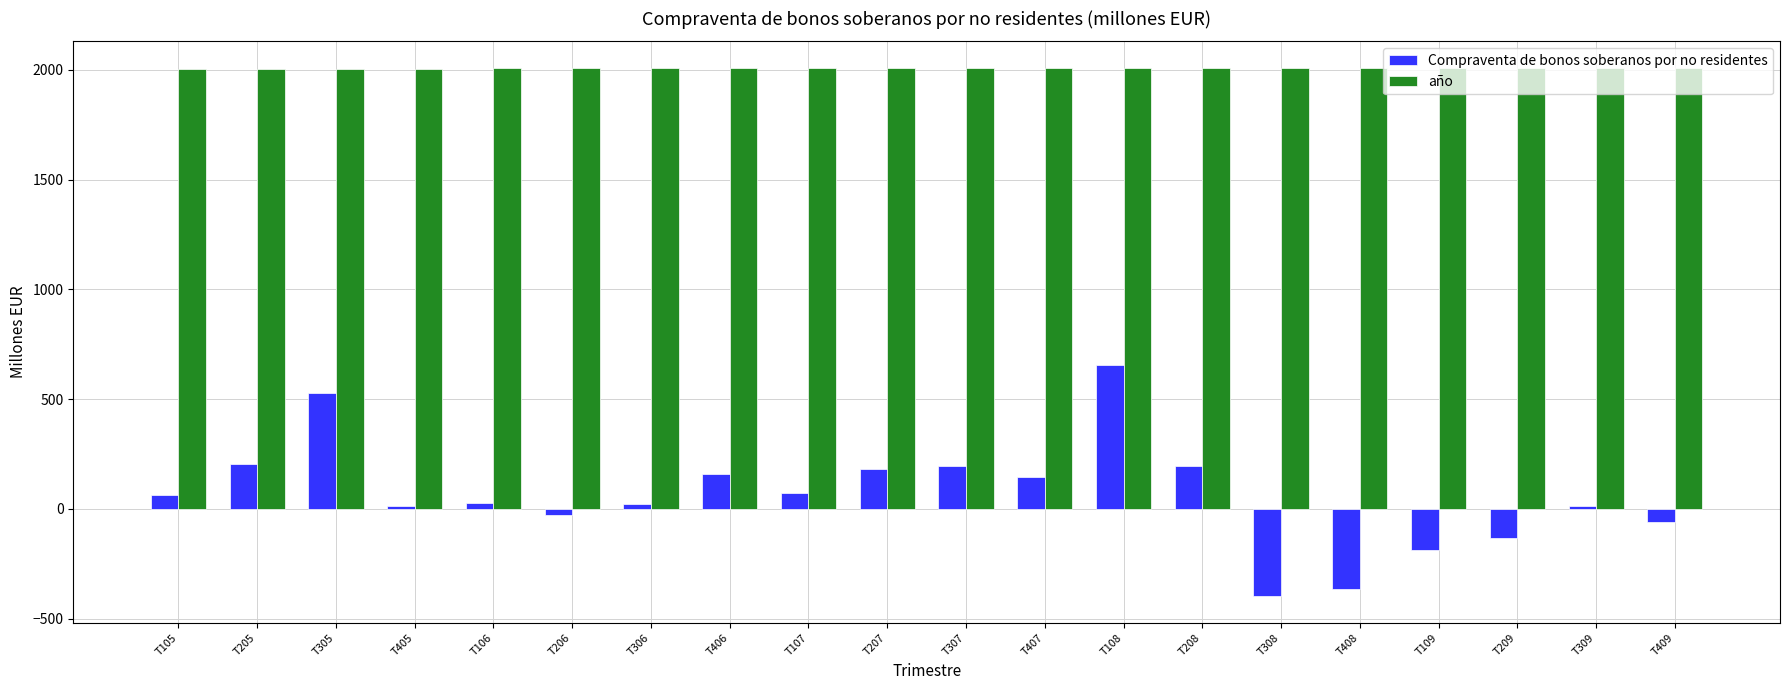

How many negative values does the Compraventa de bonos soberanos por no residentes series have?

6